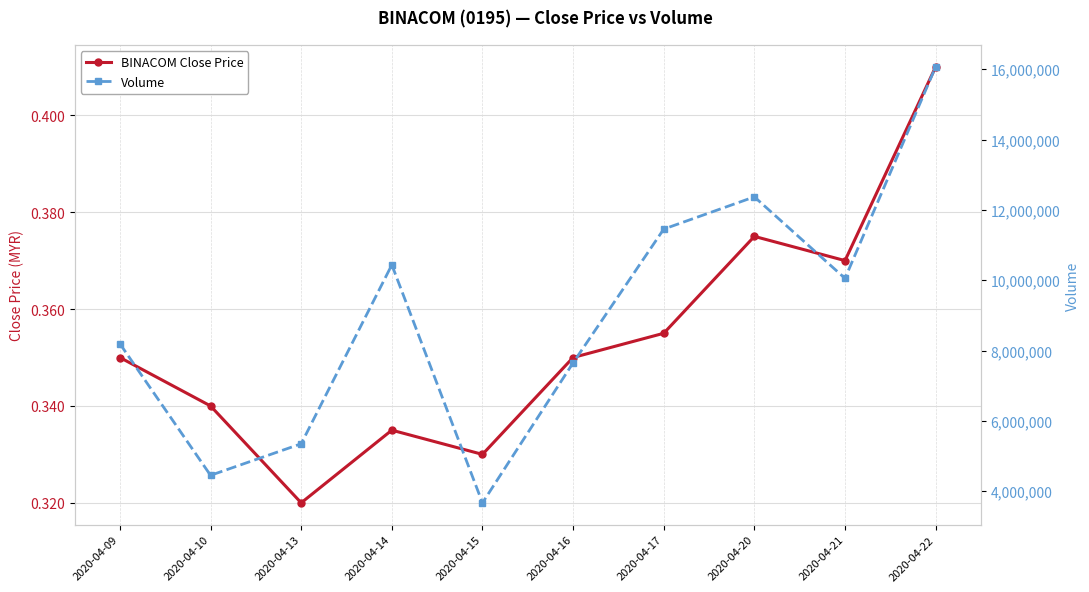

Which series changed the most between 2020-04-10 and 2020-04-17?

Volume